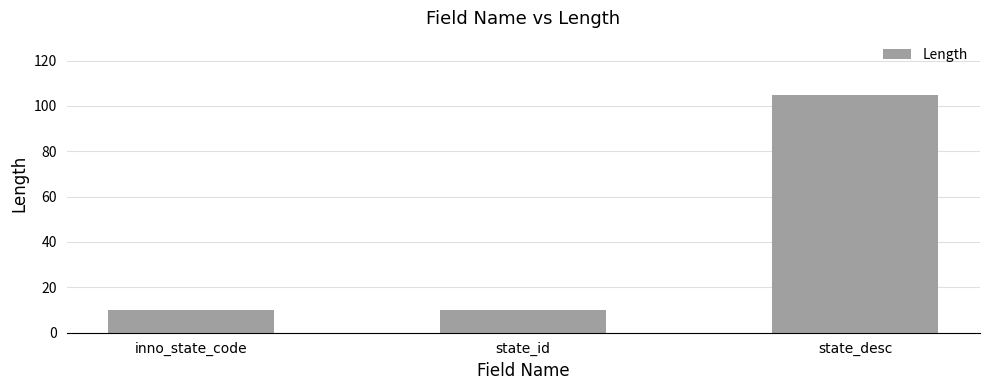

How many categories are shown in the chart?

3